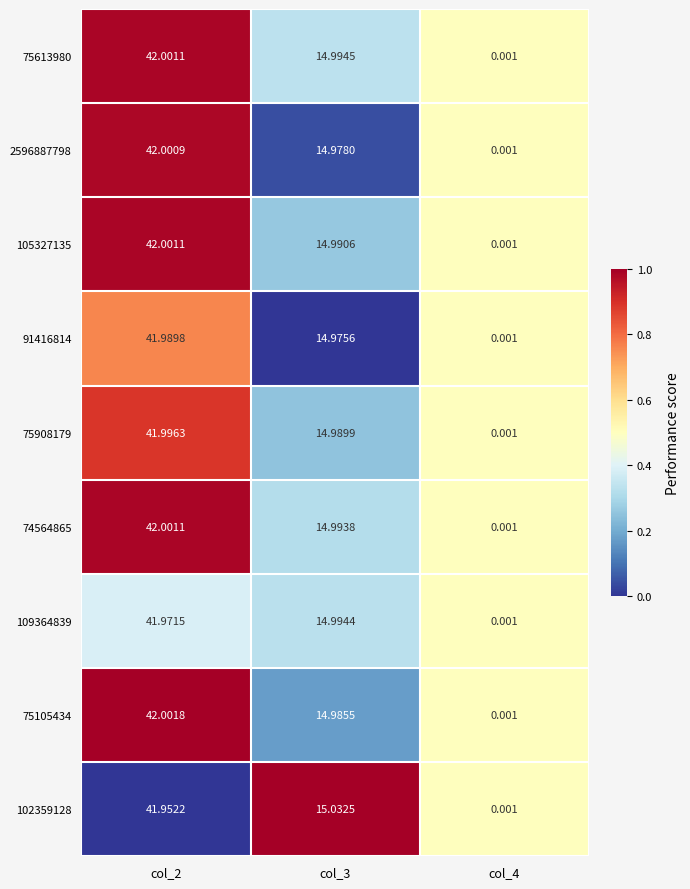

Is the value of 91416814 at col_3 greater than the value of 75105434 at col_4?

Yes